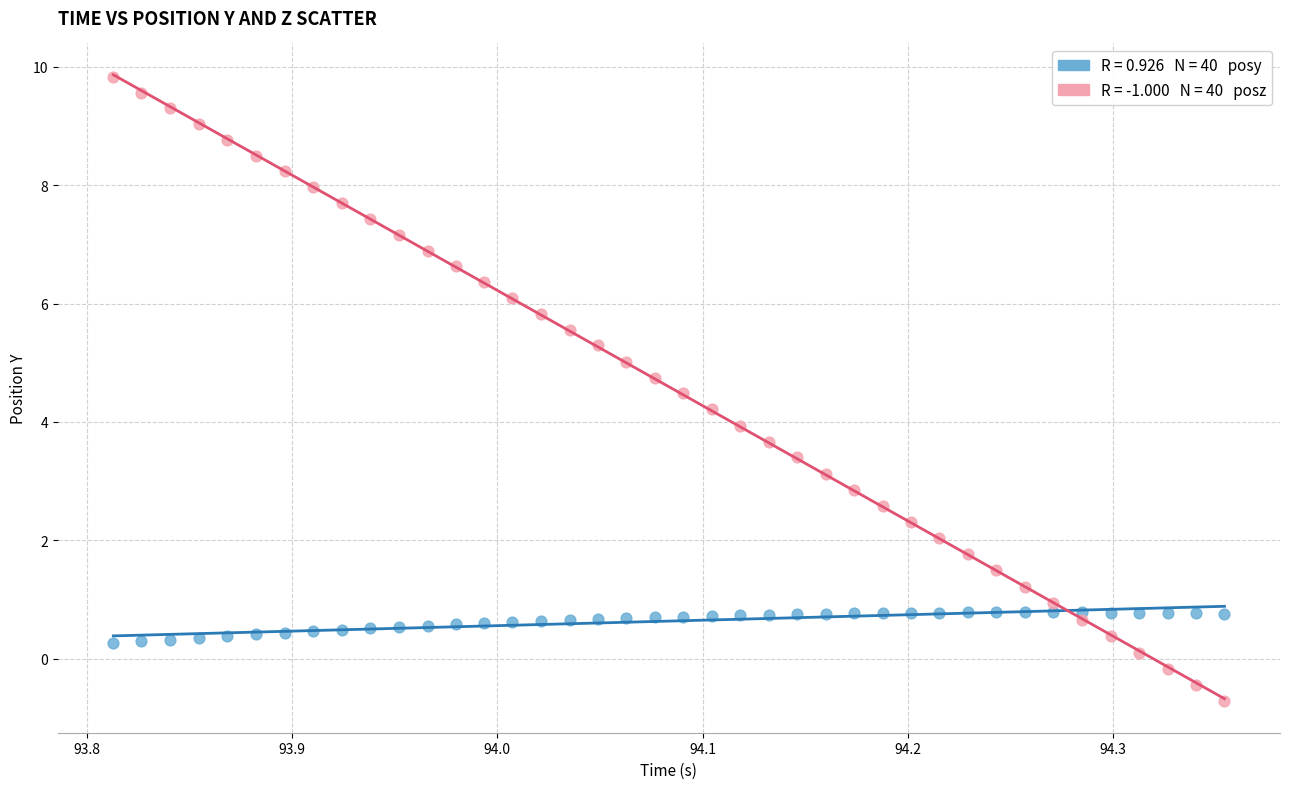

Across all data points, what is the range of X values (max minus min)?

0.5